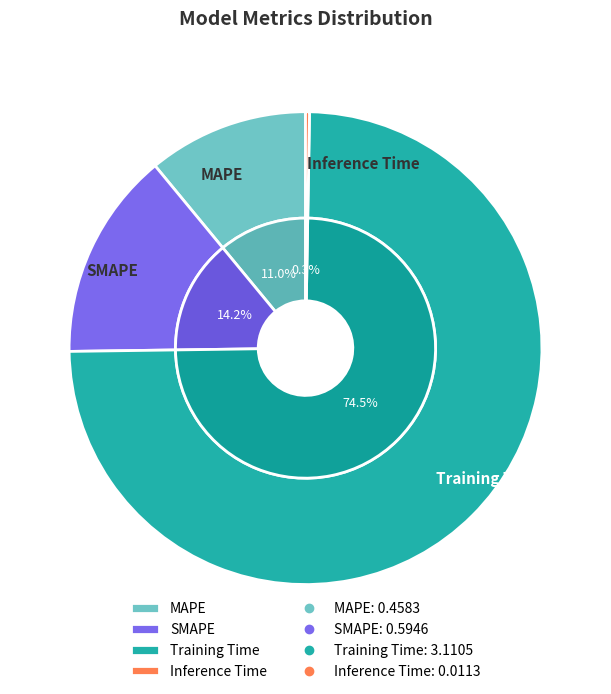

The Training Time slice represents 75% of the pie. True or false?

True